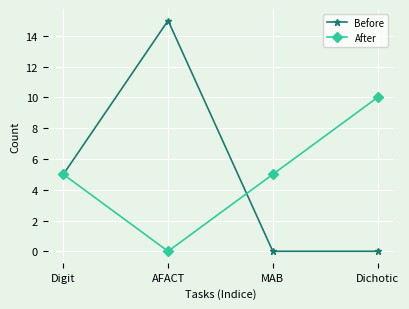

Reading left to right, list all the values displayed in this chart.

Before: 5	15	0	0
After: 5	0	5	10